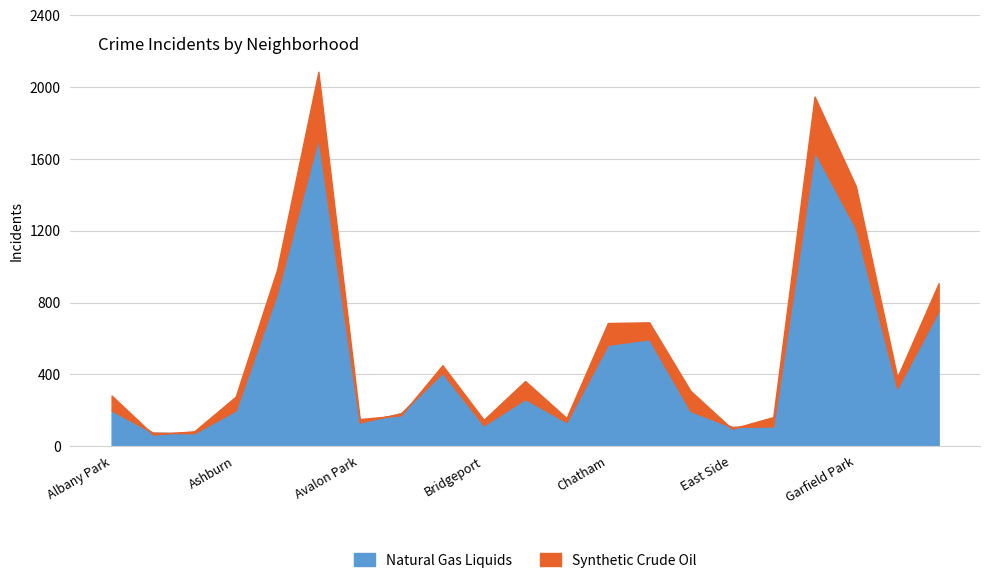

Where is Natural Gas Liquids nearest to the value 895?

Auburn Gresham